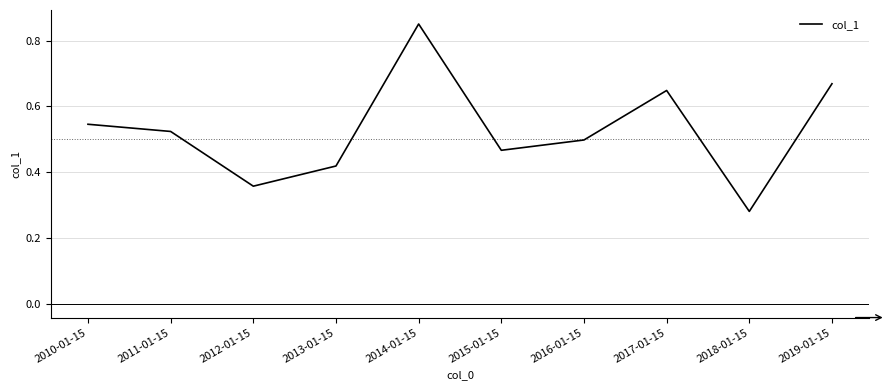

Is it true that the value at 2010-01-15 is 0.5?

True